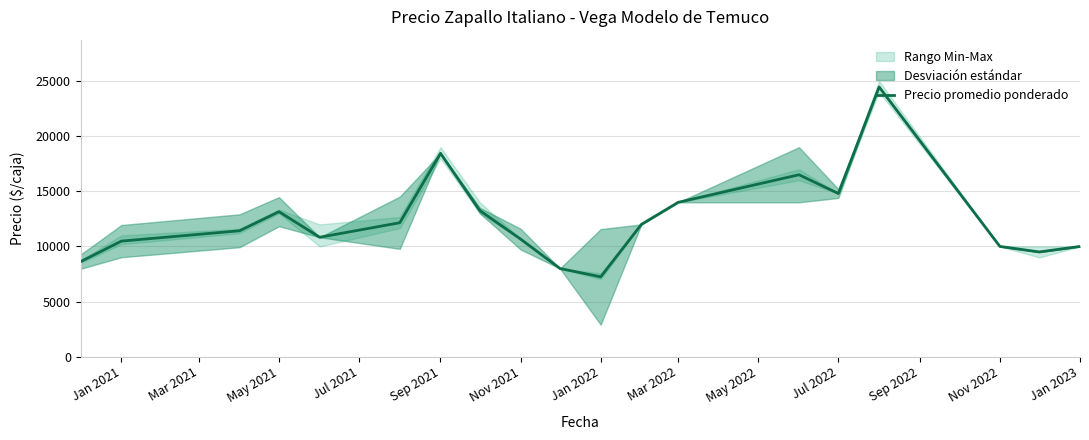

What is the maximum value for Precio promedio ponderado?

24463.0